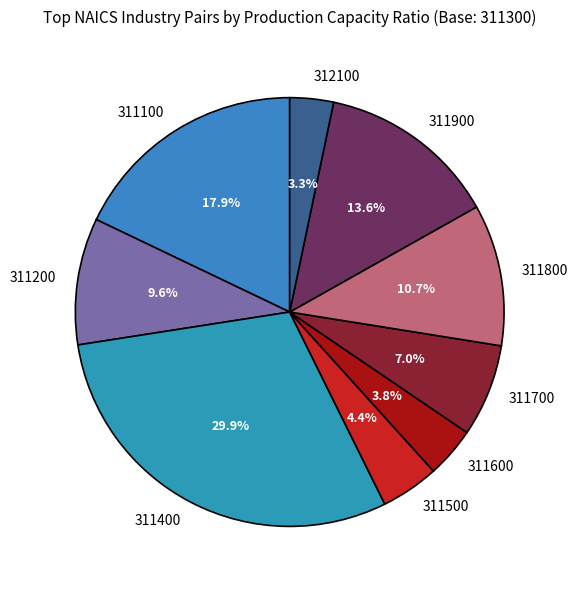

To the nearest percent, what is the combined percentage of 311400 and 311500?

34%